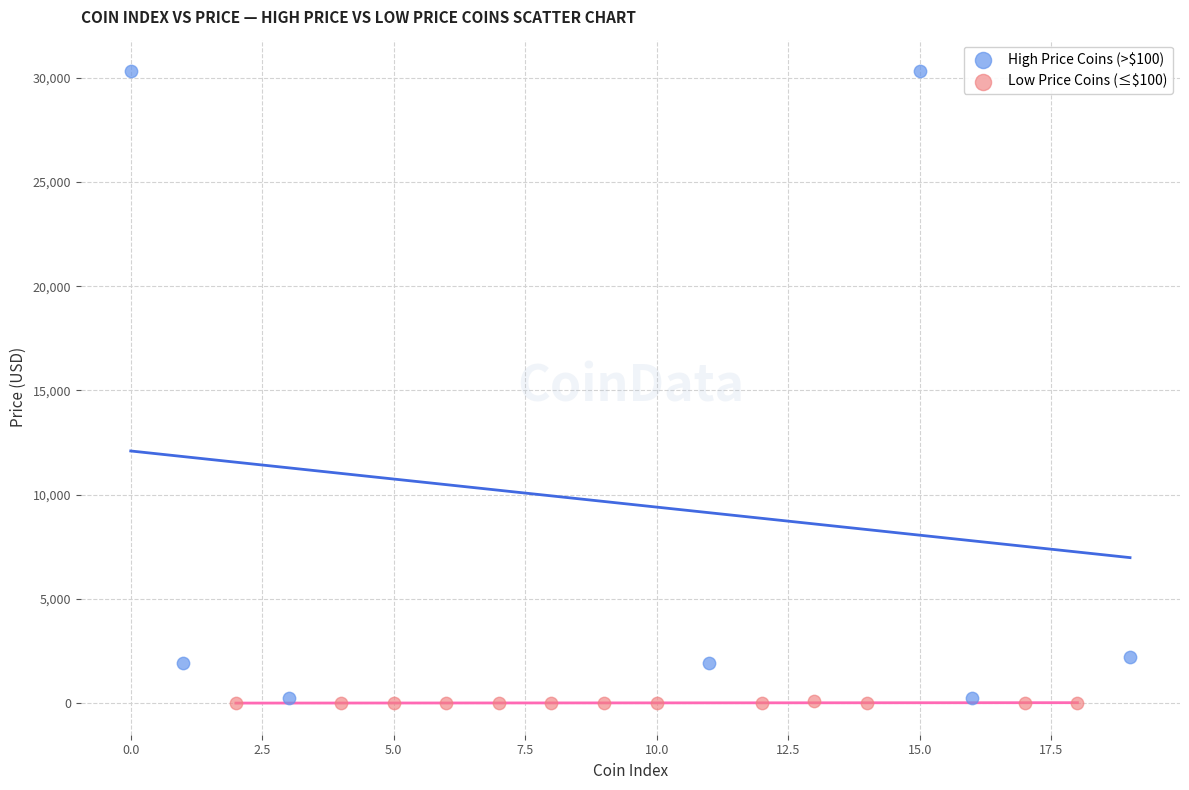

Which series has the widest spread of Y values?

High Price Coins (>$100)